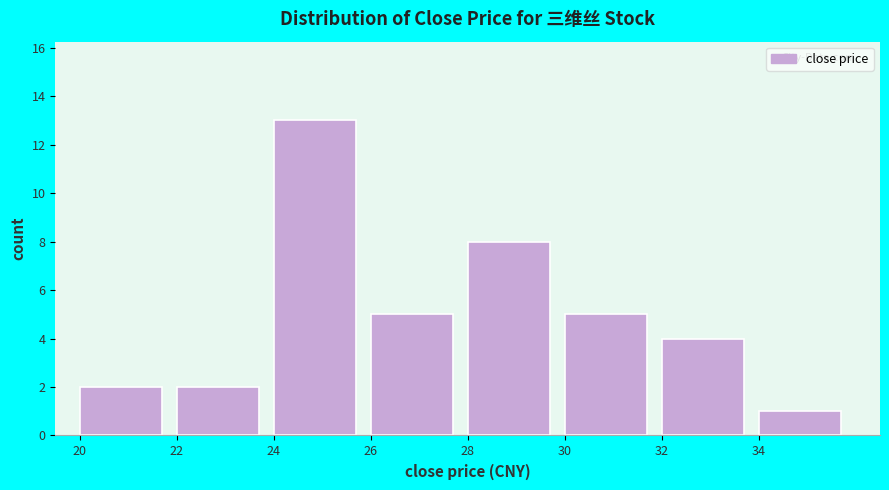

Reading left to right, list every bar in this chart as the range it spans on the x-axis followed by its height. The values are not printed on the chart, so give them approximately, as read against the axis.

20 to 22: 2
22 to 24: 2
24 to 26: 13
26 to 28: 5
28 to 30: 8
30 to 32: 5
32 to 34: 4
34 to 36: 1